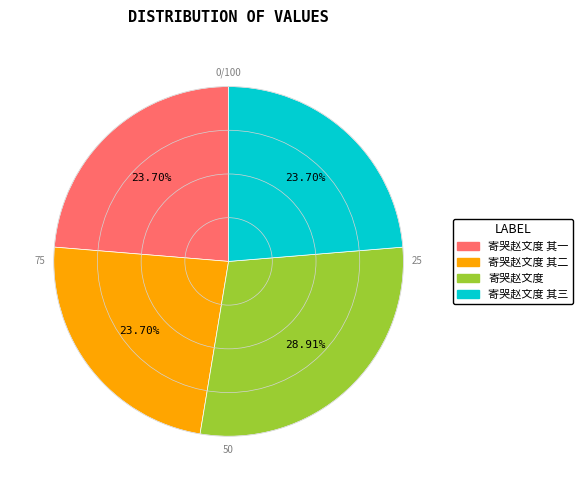

To the nearest percent, what is the difference between the largest and smallest slice percentages?

5%